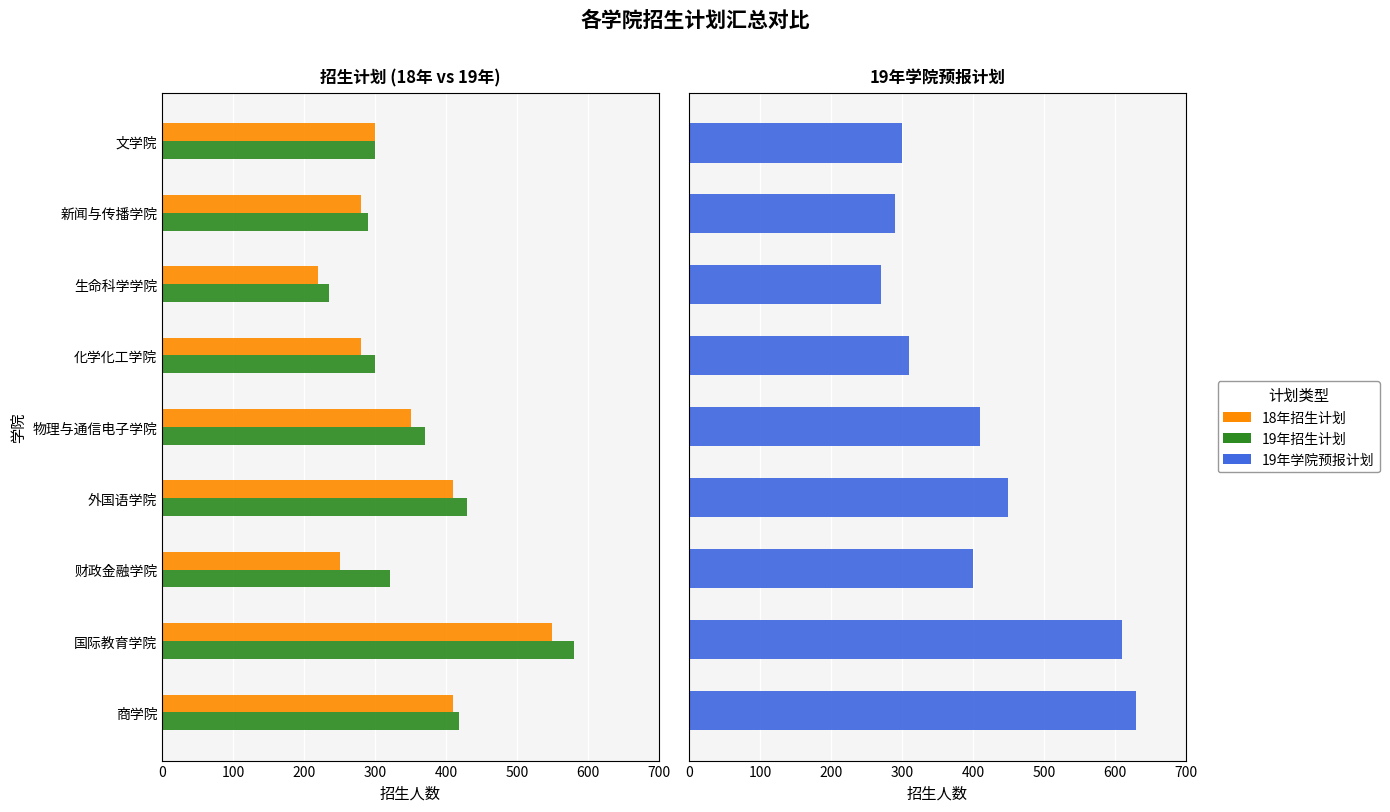

The value of 18年招生计划 at 外国语学院 is 410. True or false?

True